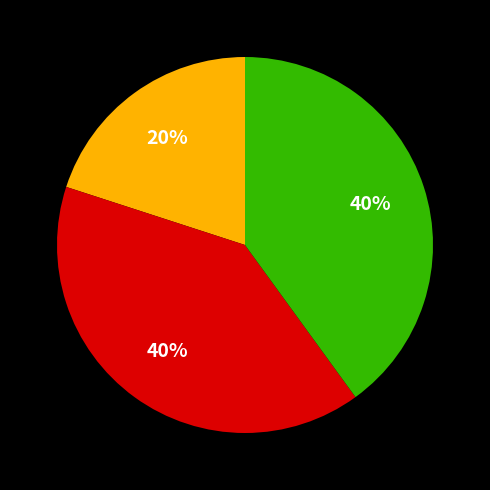

Is there any slice that represents more than half of the pie?

No